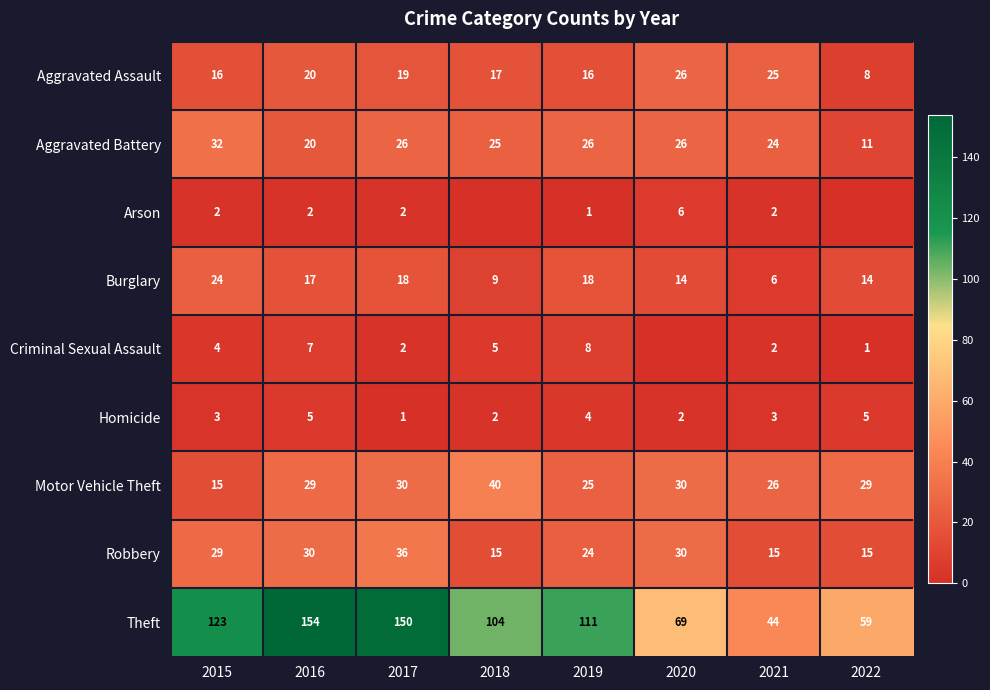

The Homicide series shows 5 at 2021. True or false?

False